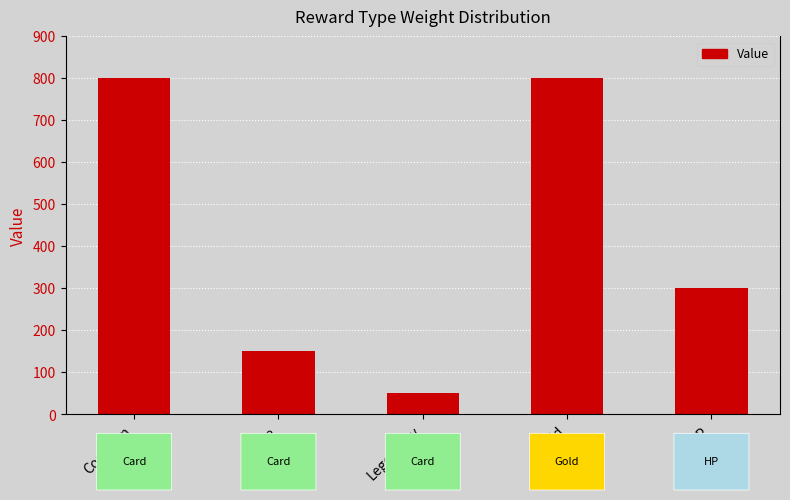

Which category has the lowest value across all series?

Legendary